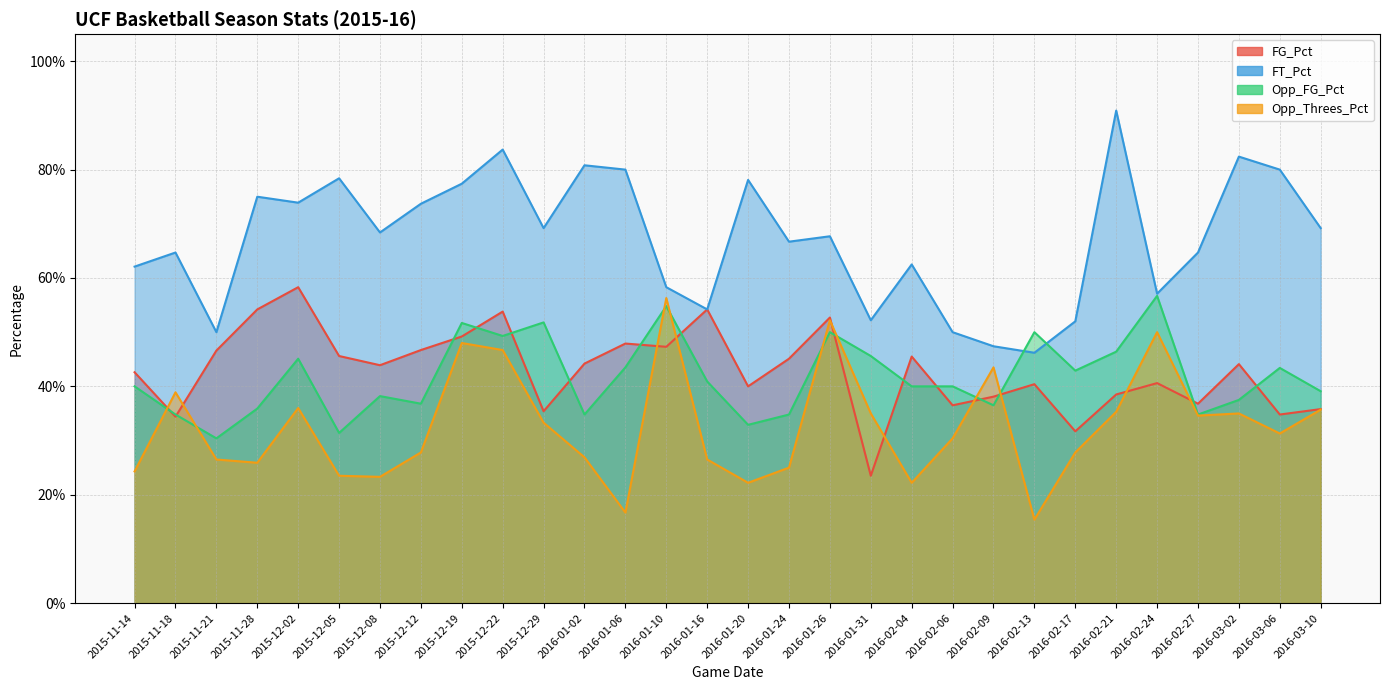

How many series are shown in this chart?

4